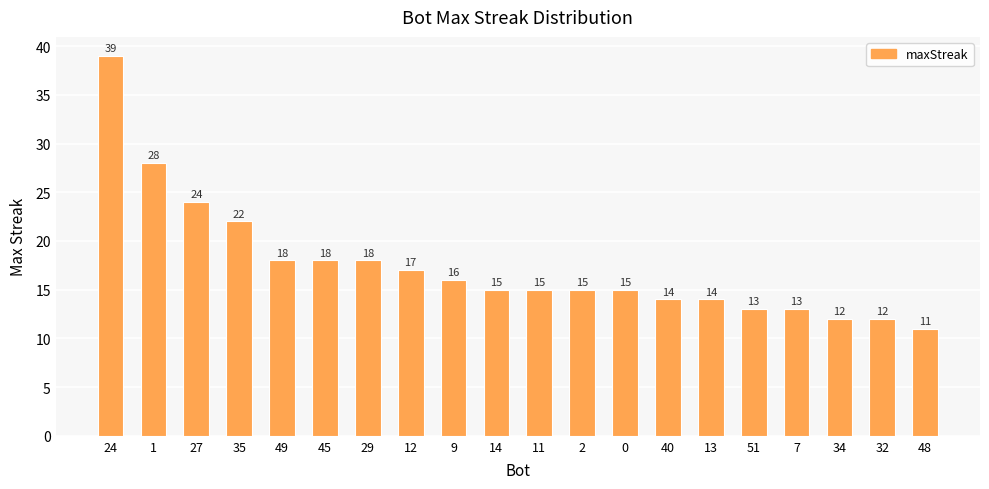

What is the difference between the maximum and minimum values?

28